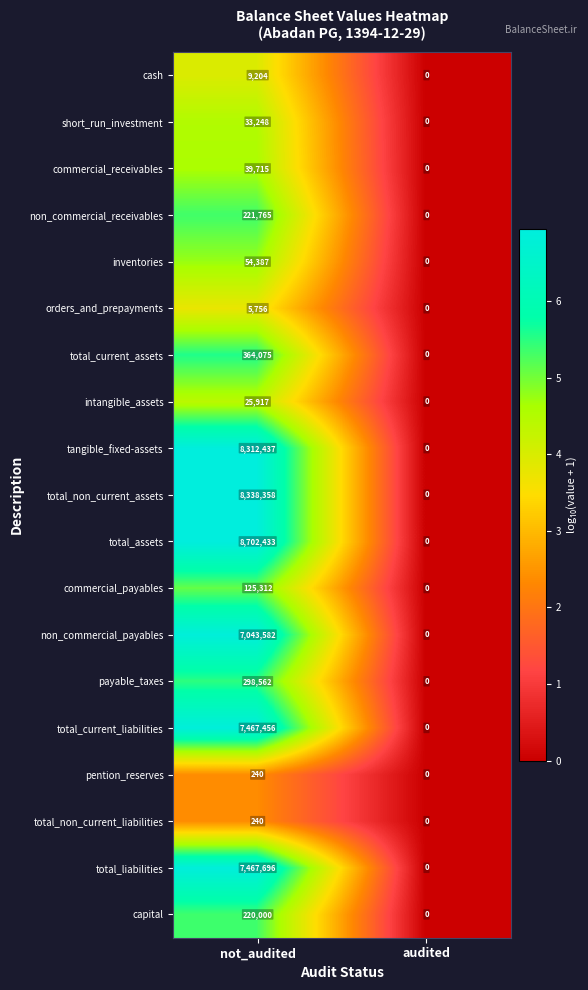

What is the average value of the short_run_investment series?

16624